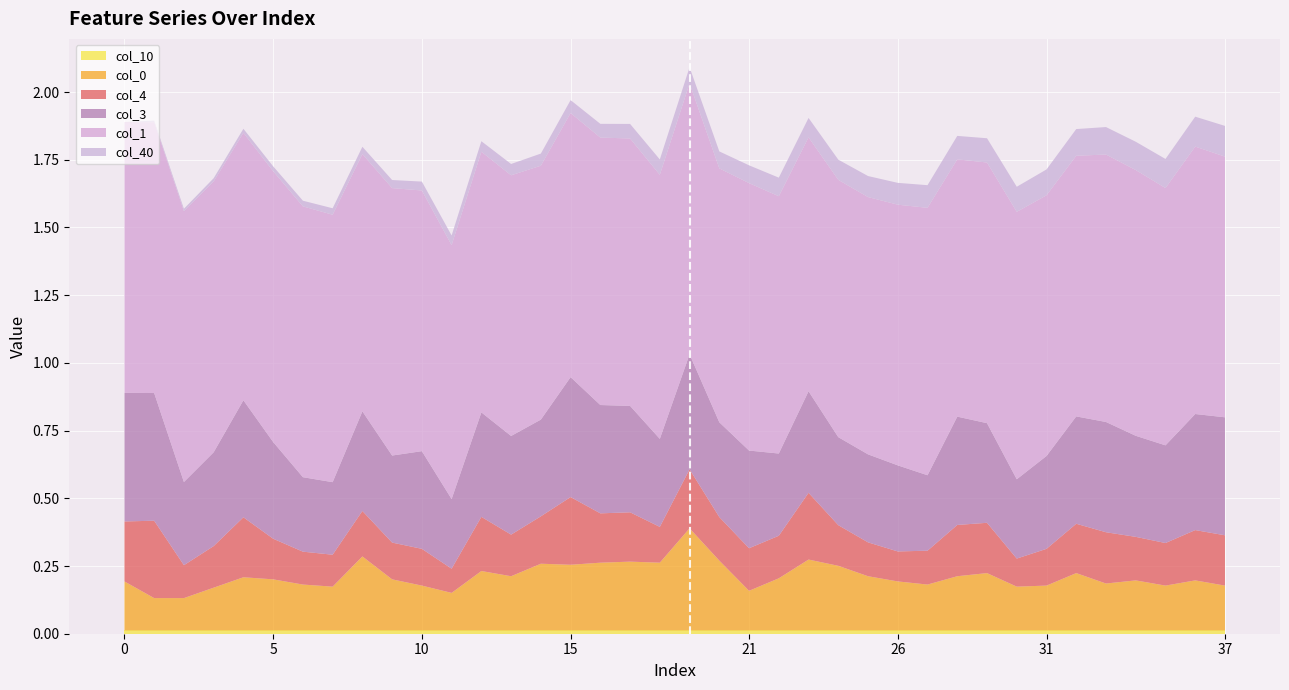

Reading left to right, list all the values displayed in this chart.

col_40: 0=0.0	1=0.0	2=0.0	3=0.0	4=0.0	5=0.0	6=0.0	7=0.0	8=0.0	9=0.0	10=0.0	11=0.0	12=0.0	13=0.0	14=0.0	15=0.0	16=0.1	17=0.1	18=0.1	19=0.1	20=0.1	21=0.1	22=0.1	23=0.1	24=0.1	25=0.1	26=0.1	27=0.1	28=0.1	29=0.1	30=0.1	31=0.1	32=0.1	33=0.1	34=0.1	35=0.1	36=0.1	37=0.1
col_3: 0=0.5	1=0.5	2=0.3	3=0.3	4=0.4	5=0.4	6=0.3	7=0.3	8=0.4	9=0.3	10=0.4	11=0.3	12=0.4	13=0.4	14=0.4	15=0.4	16=0.4	17=0.4	18=0.3	19=0.4	20=0.3	21=0.4	22=0.3	23=0.4	24=0.3	25=0.3	26=0.3	27=0.3	28=0.4	29=0.4	30=0.3	31=0.3	32=0.4	33=0.4	34=0.4	35=0.4	36=0.4	37=0.4
col_4: 0=0.2	1=0.3	2=0.1	3=0.2	4=0.2	5=0.1	6=0.1	7=0.1	8=0.2	9=0.1	10=0.1	11=0.1	12=0.2	13=0.2	14=0.2	15=0.2	16=0.2	17=0.2	18=0.1	19=0.2	20=0.2	21=0.2	22=0.2	23=0.2	24=0.1	25=0.1	26=0.1	27=0.1	28=0.2	29=0.2	30=0.1	31=0.1	32=0.2	33=0.2	34=0.2	35=0.2	36=0.2	37=0.2
col_1: 0=1.0	1=1.0	2=1.0	3=1.0	4=1.0	5=1.0	6=1.0	7=1.0	8=1.0	9=1.0	10=1.0	11=0.9	12=1.0	13=1.0	14=0.9	15=1.0	16=1.0	17=1.0	18=1.0	19=1.0	20=0.9	21=1.0	22=1.0	23=0.9	24=1.0	25=1.0	26=1.0	27=1.0	28=1.0	29=1.0	30=1.0	31=1.0	32=1.0	33=1.0	34=1.0	35=1.0	36=1.0	37=1.0
col_10: 0=0.0	1=0.0	2=0.0	3=0.0	4=0.0	5=0.0	6=0.0	7=0.0	8=0.0	9=0.0	10=0.0	11=0.0	12=0.0	13=0.0	14=0.0	15=0.0	16=0.0	17=0.0	18=0.0	19=0.0	20=0.0	21=0.0	22=0.0	23=0.0	24=0.0	25=0.0	26=0.0	27=0.0	28=0.0	29=0.0	30=0.0	31=0.0	32=0.0	33=0.0	34=0.0	35=0.0	36=0.0	37=0.0
col_0: 0=0.2	1=0.1	2=0.1	3=0.2	4=0.2	5=0.2	6=0.2	7=0.2	8=0.3	9=0.2	10=0.2	11=0.1	12=0.2	13=0.2	14=0.2	15=0.2	16=0.2	17=0.3	18=0.2	19=0.4	20=0.3	21=0.1	22=0.2	23=0.3	24=0.2	25=0.2	26=0.2	27=0.2	28=0.2	29=0.2	30=0.2	31=0.2	32=0.2	33=0.2	34=0.2	35=0.2	36=0.2	37=0.2